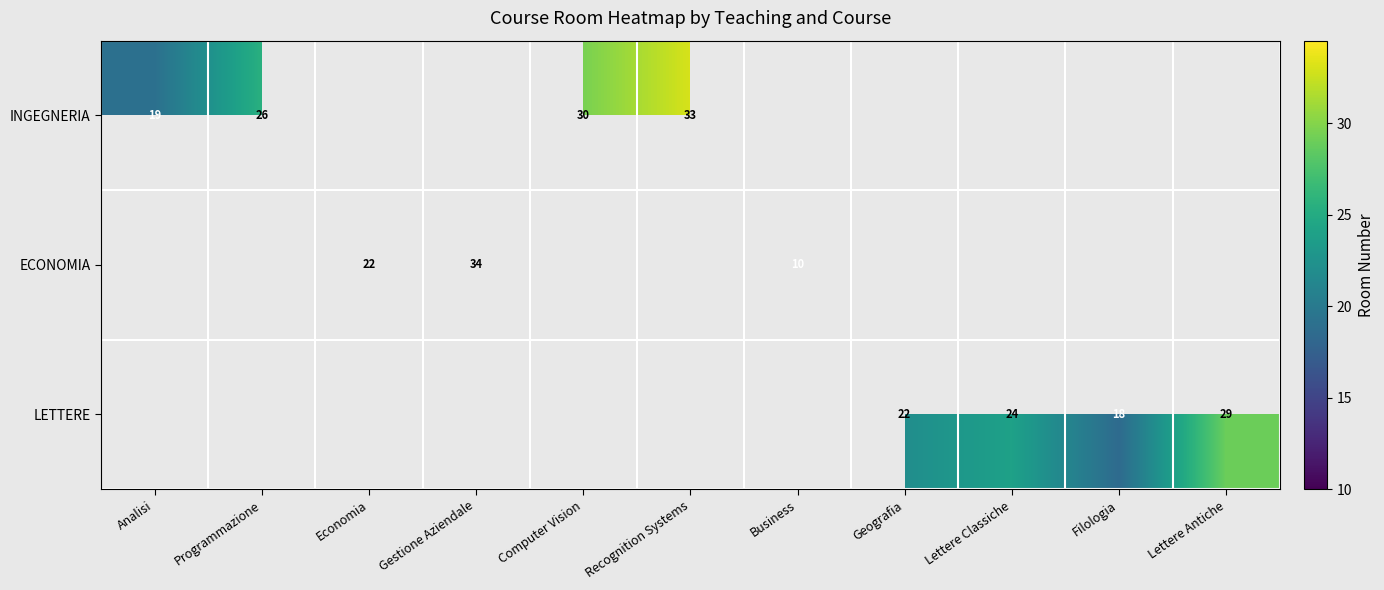

What value does the INGEGNERIA series have at Recognition Systems?

33.0